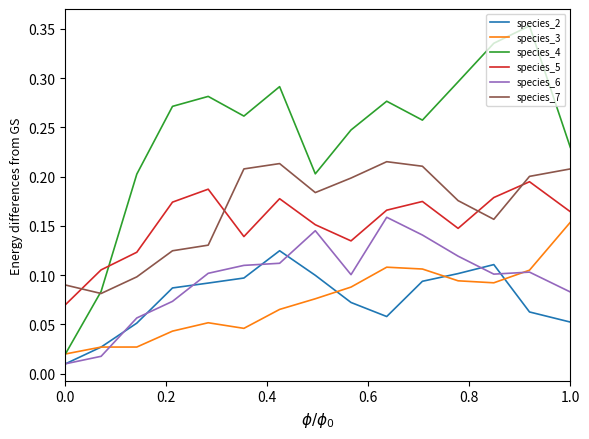

Which series has the largest total across all categories?

species_4